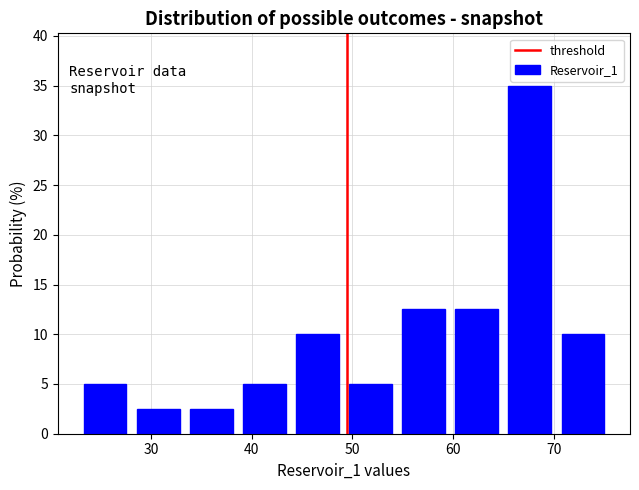

Reading left to right, transcribe this chart: for each bar, give the range it covers on the x-axis and its height. Neither the bar edges nor the heights are printed on the chart, so give them approximately, as read against the axes.

23 to 28: 5.0
28 to 33: 2.5
33 to 39: 2.5
39 to 44: 5.0
44 to 49: 10.0
49 to 54: 5.0
54 to 60: 12.5
60 to 65: 12.5
65 to 70: 35.0
70 to 75: 10.0